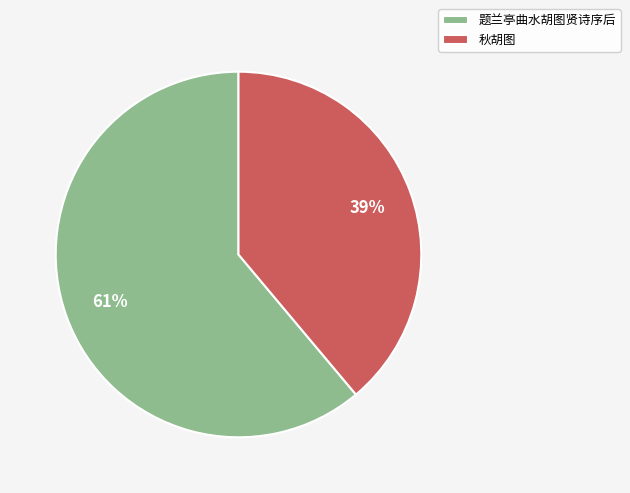

Which slice is the largest?

题兰亭曲水胡图贤诗序后